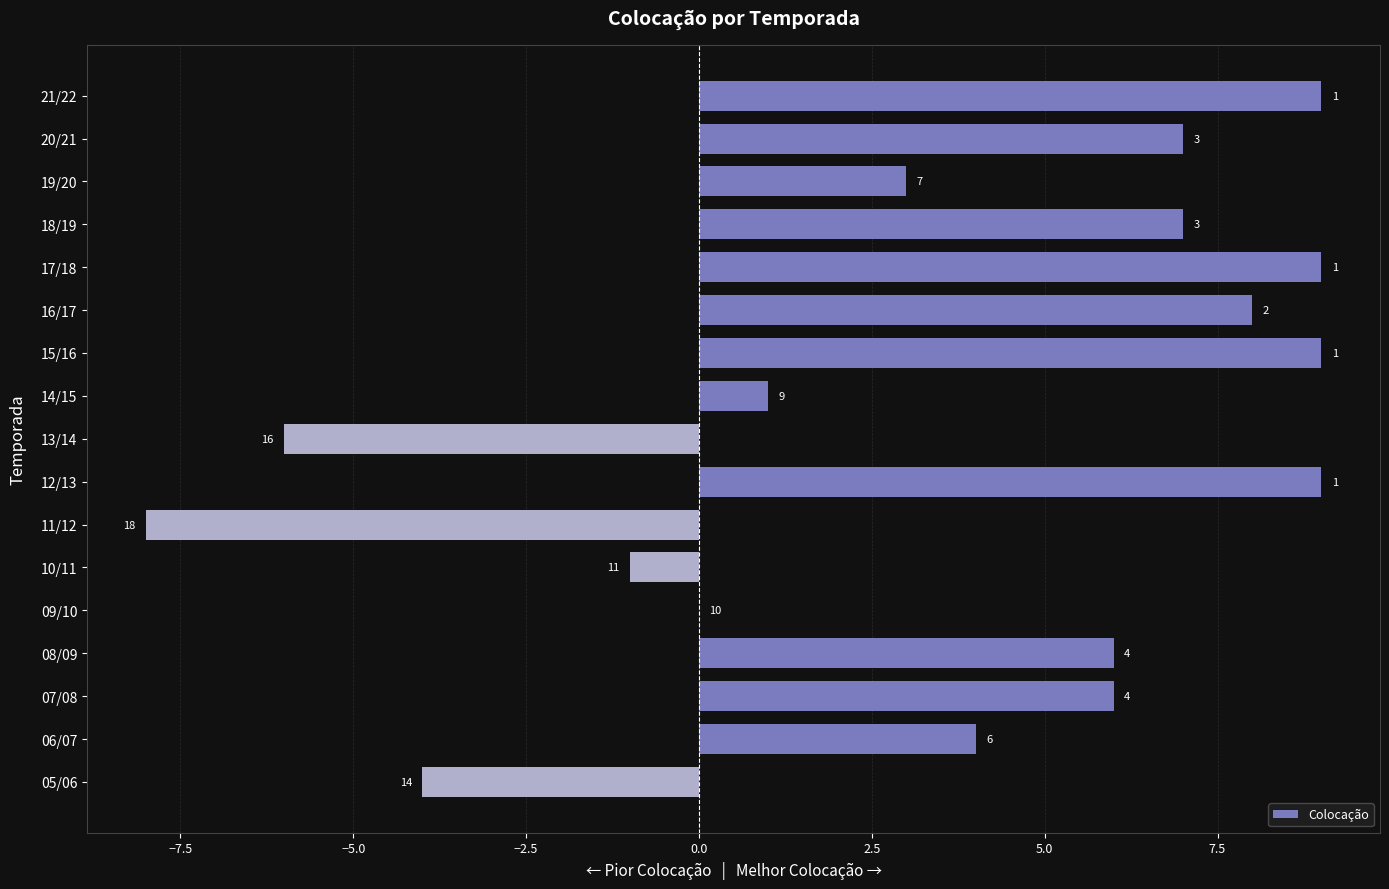

Reading top to bottom, extract all data points from this chart.

21/22=9	20/21=7	19/20=3	18/19=7	17/18=9	16/17=8	15/16=9	14/15=1	13/14=-6	12/13=9	11/12=-8	10/11=-1	09/10=0	08/09=6	07/08=6	06/07=4	05/06=-4